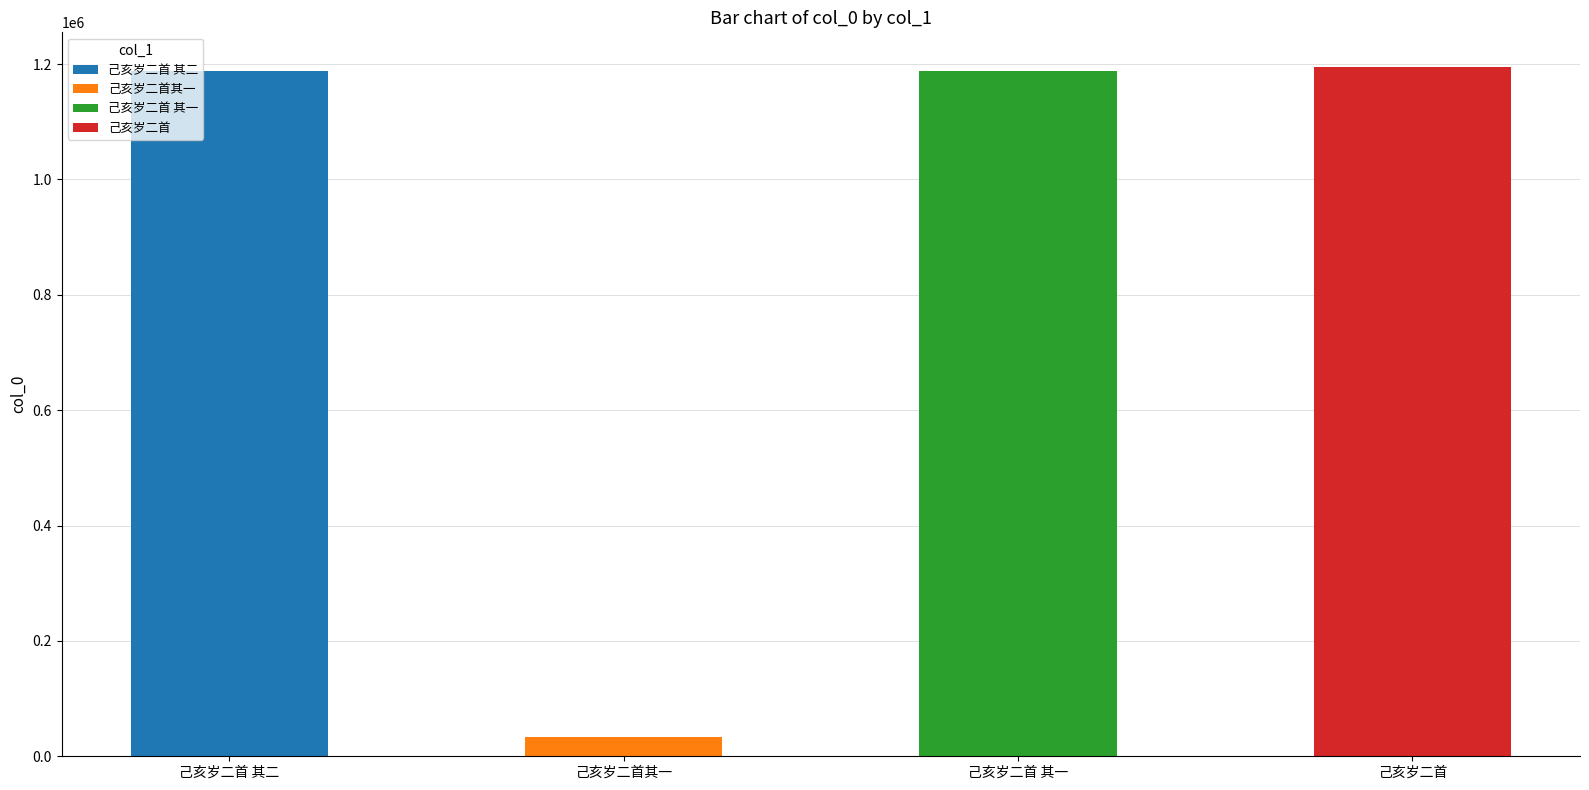

At which label is the value closest to 614354?

己亥岁二首 其一